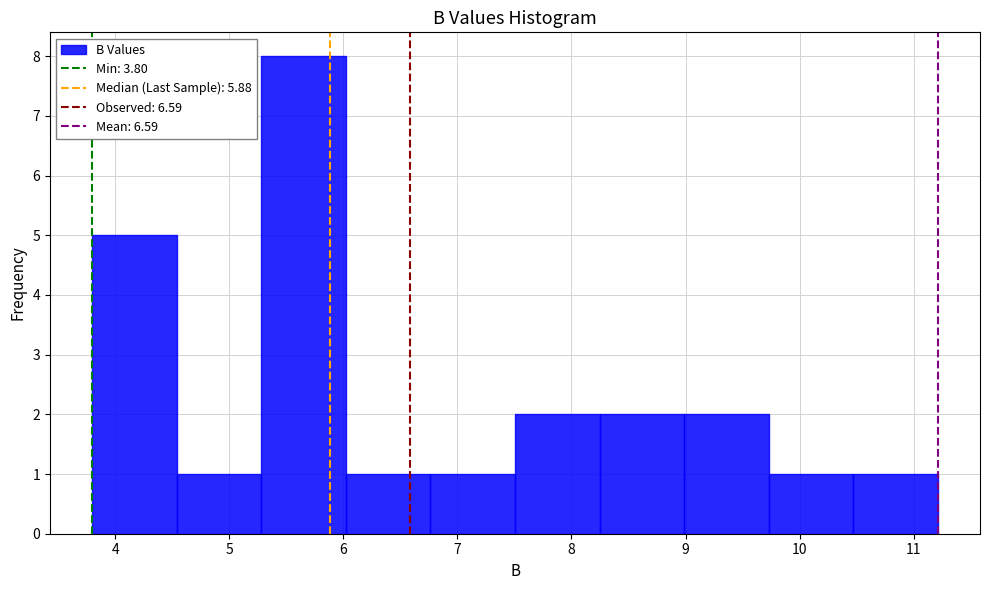

How tall is the bar that spans 7.5 to 8.2 on the x-axis? Neither the bar edges nor the heights are printed on the chart, so give them approximately, as read against the axes.

2